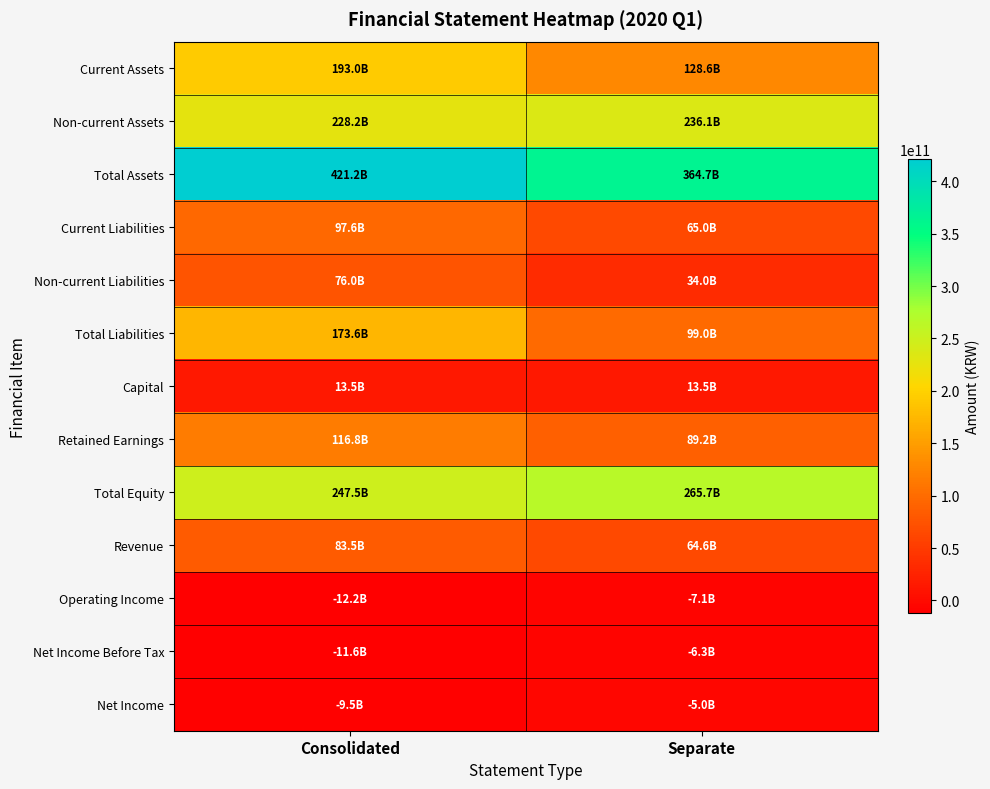

Reading left to right, extract all data points from this chart.

Current Assets: Consolidated=193008142744	Separate=128554277857
Non-current Assets: Consolidated=228167659324	Separate=236113983978
Total Assets: Consolidated=421175802068	Separate=364668261835
Current Liabilities: Consolidated=97641435950	Separate=64988241806
Non-current Liabilities: Consolidated=75997007743	Separate=33995452093
Total Liabilities: Consolidated=173638443693	Separate=98983693899
Capital: Consolidated=13516729500	Separate=13516729500
Retained Earnings: Consolidated=116836930851	Separate=89231329908
Total Equity: Consolidated=247537358375	Separate=265684567936
Revenue: Consolidated=83480459563	Separate=64576347301
Operating Income: Consolidated=-12204034872	Separate=-7091993081
Net Income Before Tax: Consolidated=-11557898784	Separate=-6343766350
Net Income: Consolidated=-9525365873	Separate=-4974737218